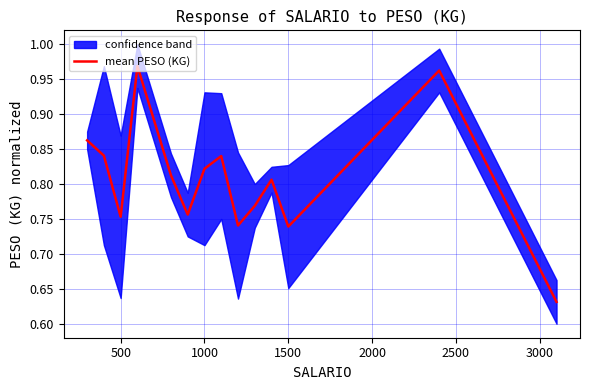

True or false: the data has more than 1 interior local peaks.

True